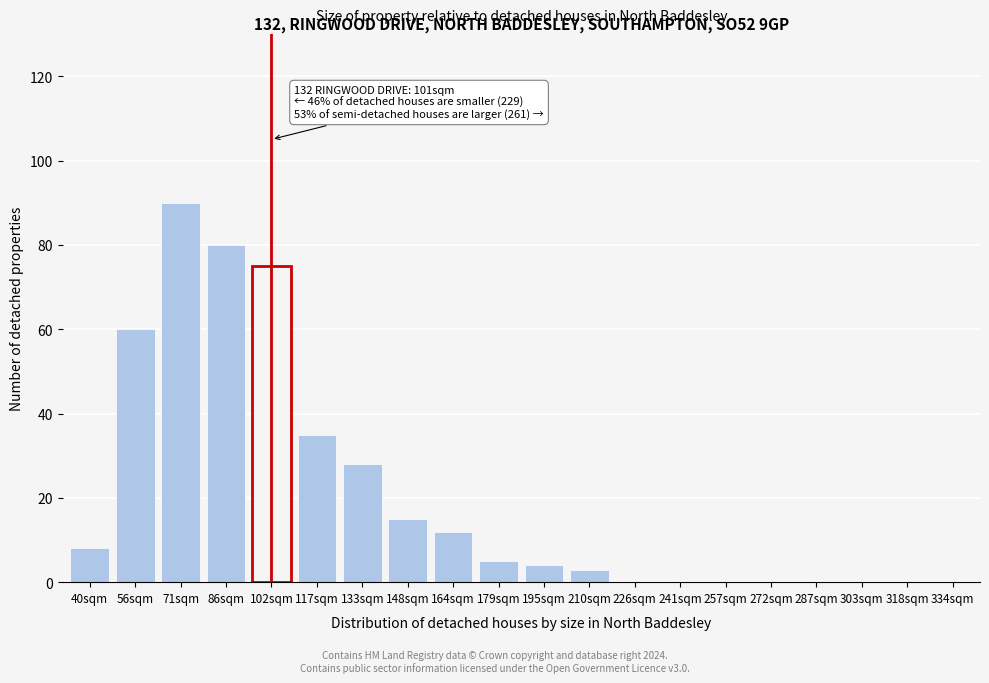

Reading right to left, what are all the values shown in this chart?

334sqm=0	318sqm=0	303sqm=0	287sqm=0	272sqm=0	257sqm=0	241sqm=0	226sqm=0	210sqm=3	195sqm=4	179sqm=5	164sqm=12	148sqm=15	133sqm=28	117sqm=35	102sqm=75	86sqm=80	71sqm=90	56sqm=60	40sqm=8